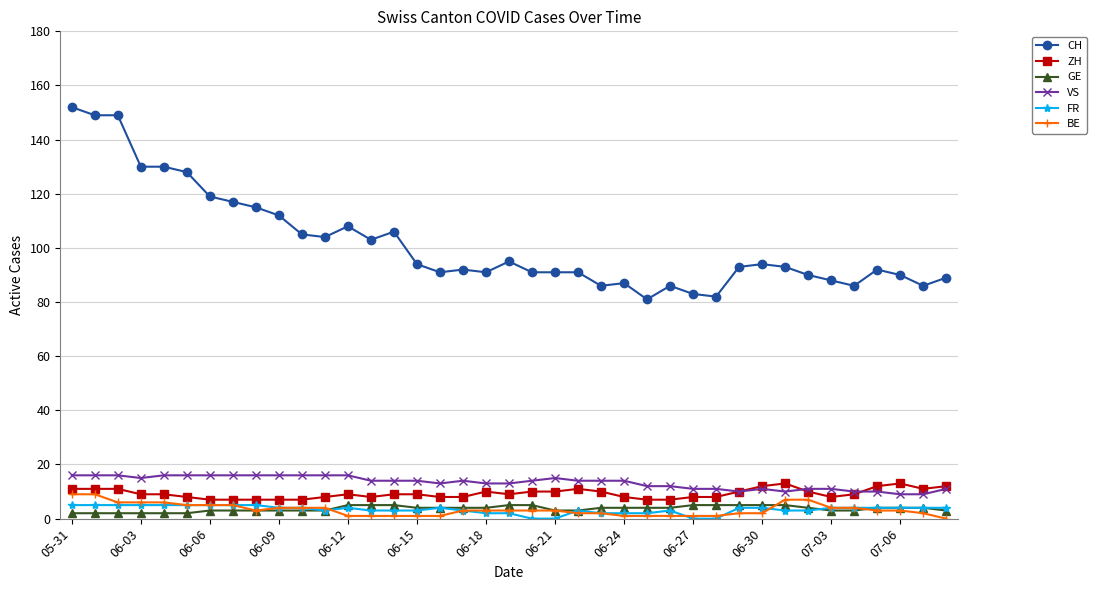

True or false: CH and ZH cross at least once.

False